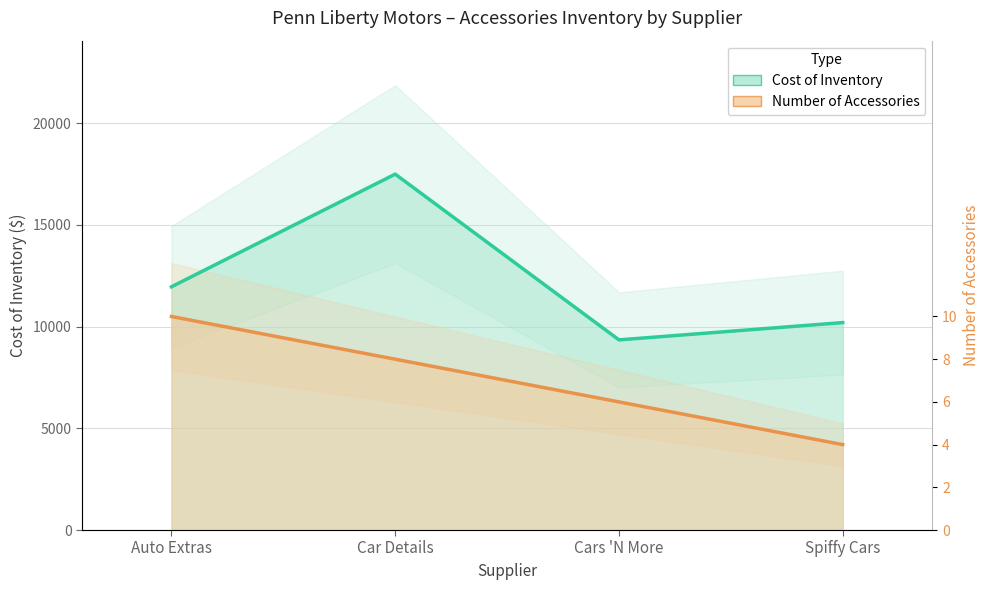

True or false: Number of Accessories (scaled) and Cost of Inventory cross at least once.

False